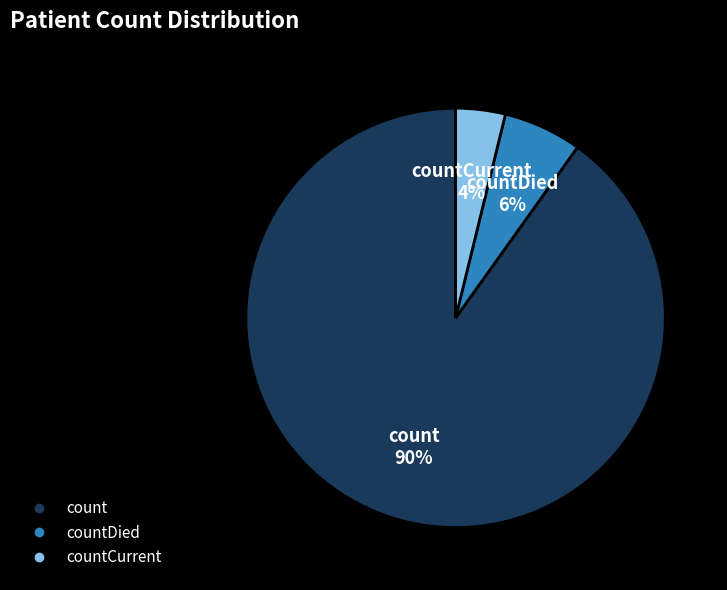

To the nearest percent, what is the difference between the largest and smallest slice percentages?

86%